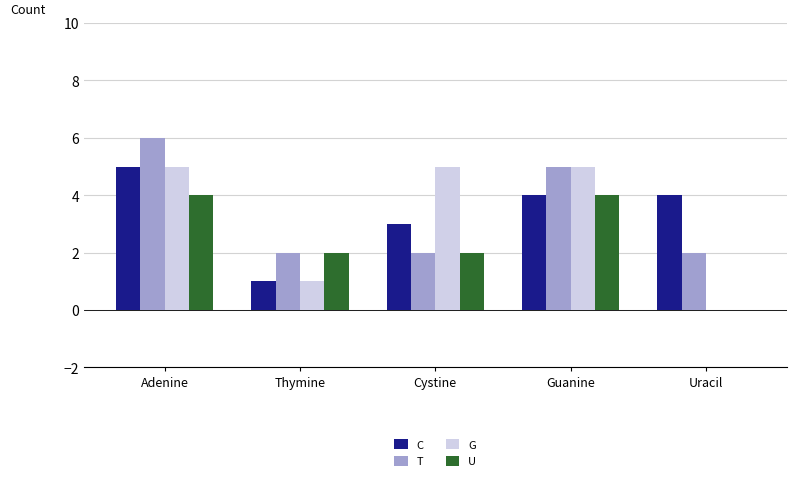

Read the T value at Guanine.

5